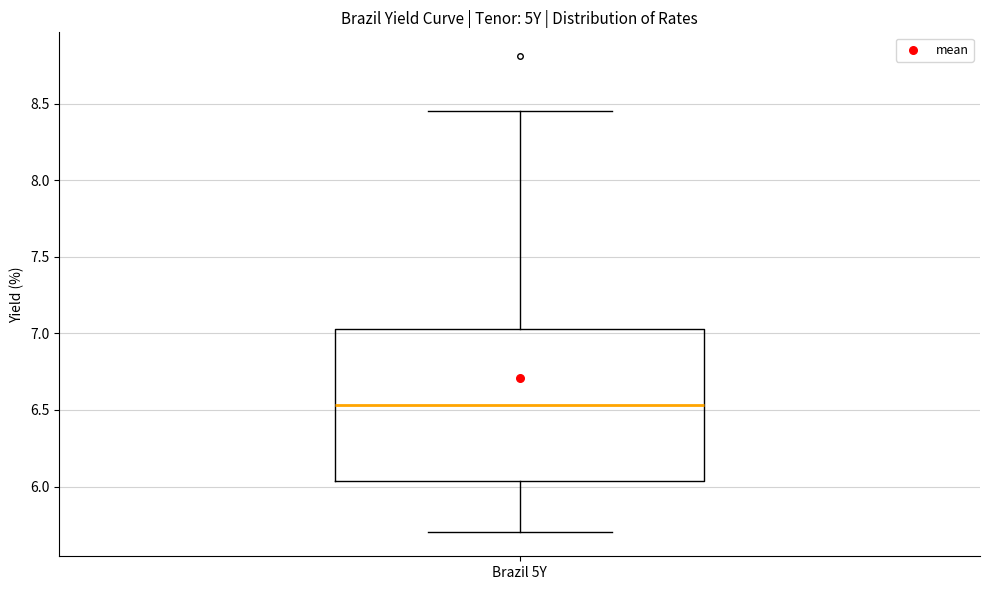

Where does the median line of the box for Brazil 5Y sit on the y-axis? The values are not printed on the chart, so give them approximately, as read against the axis.

6.55